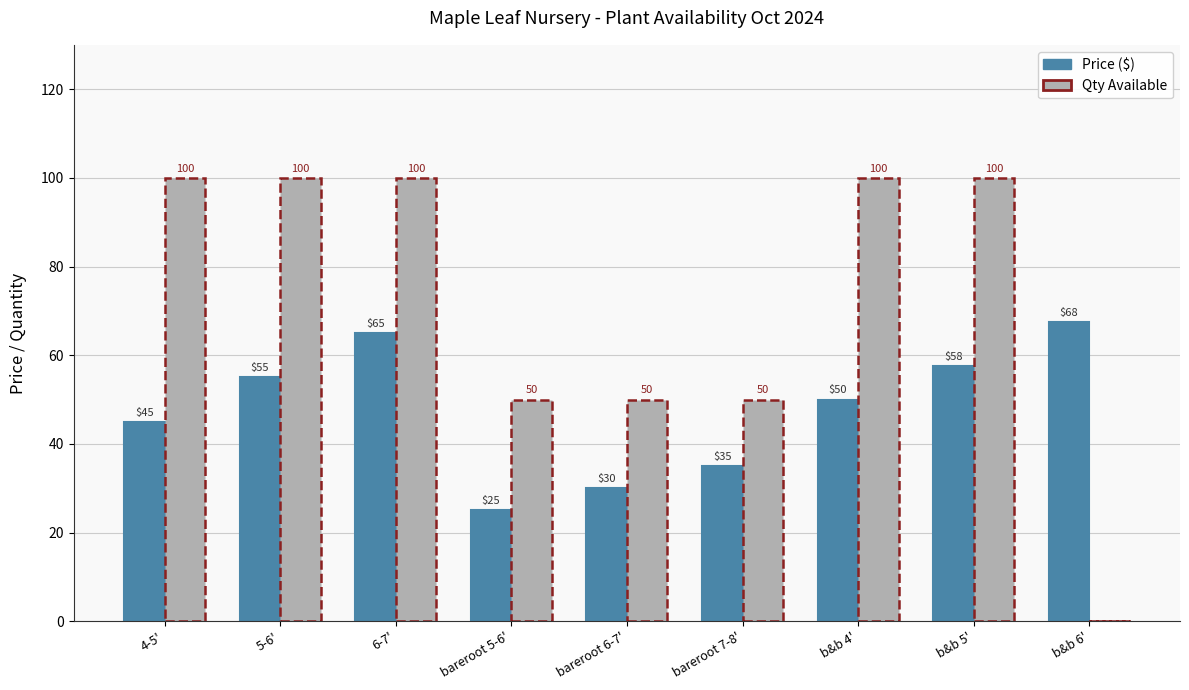

Read the Price ($) value at 5-6'.

55.0